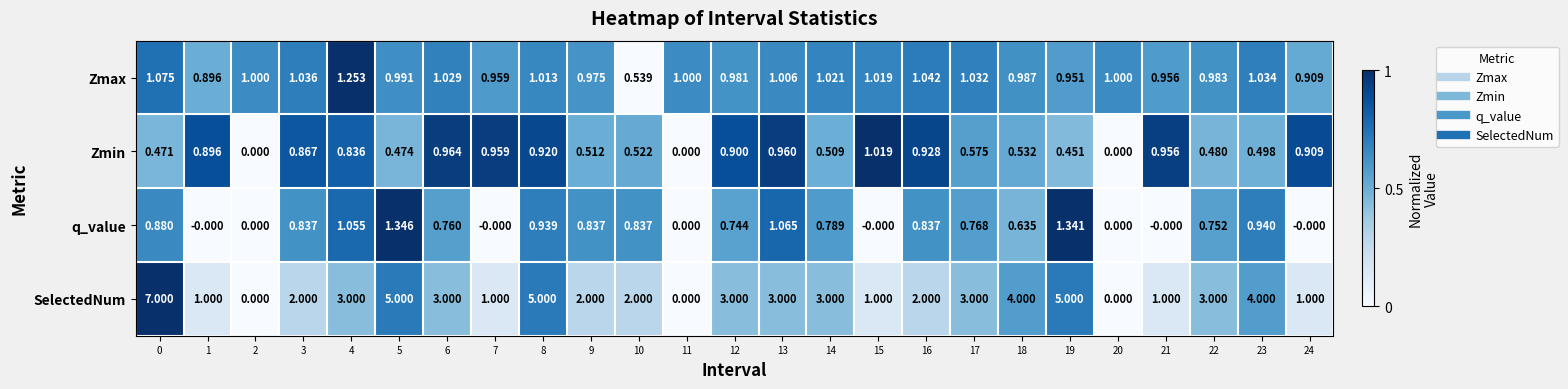

Count the number of categories in the chart.

25